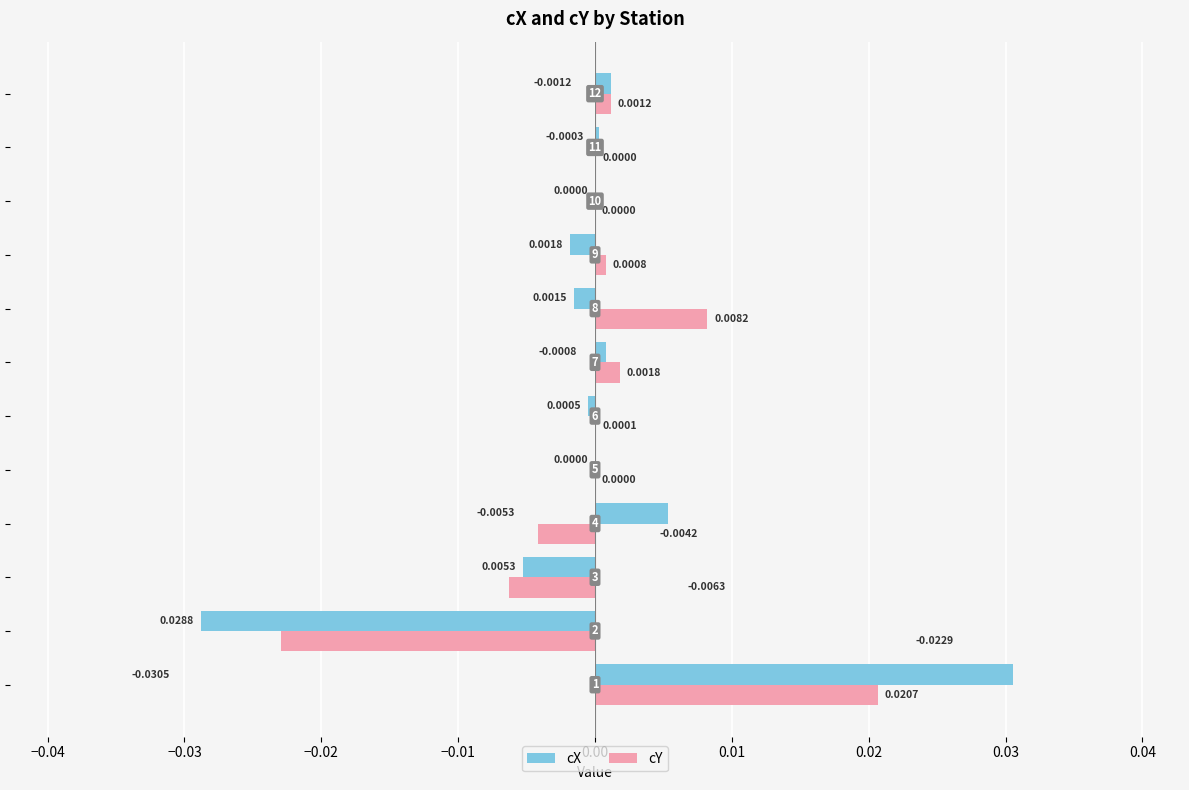

Which series has the largest range (max minus min)?

cX